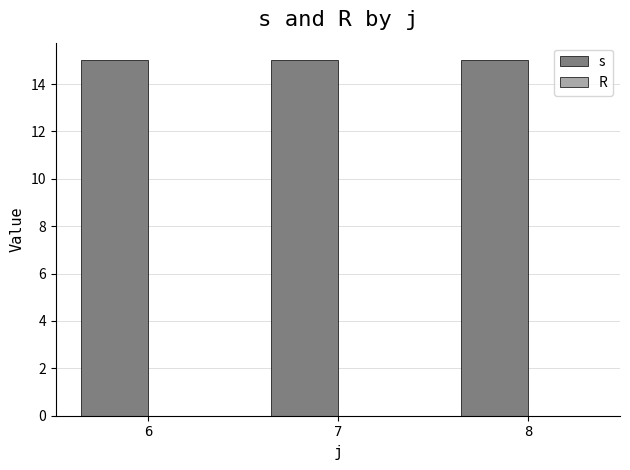

What is the total value across all series at 6?

15